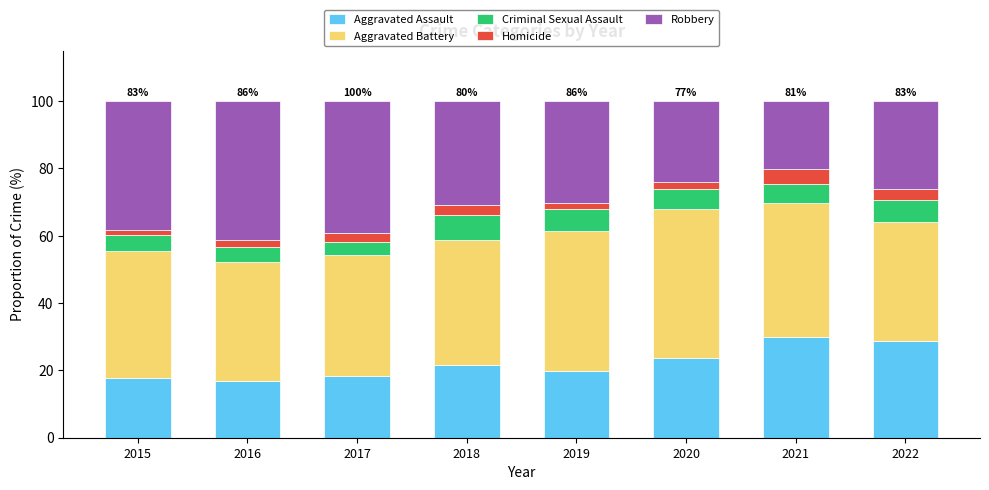

What is the total value across all series at 2017?

100.0